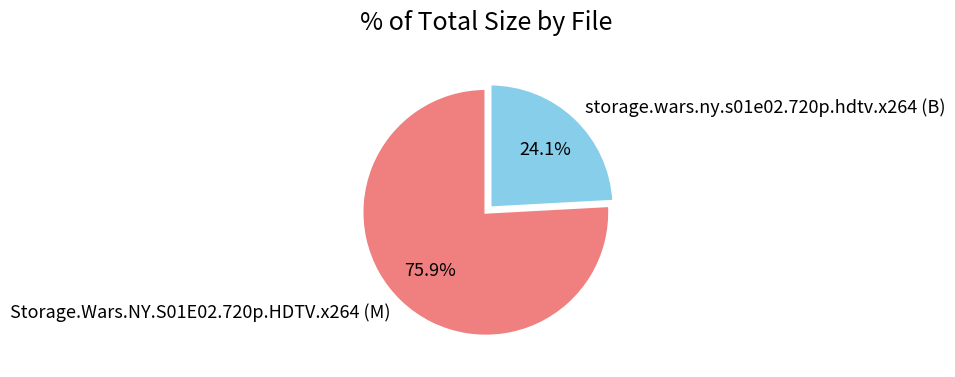

What is the largest slice in the pie chart?

Storage.Wars.NY.S01E02.720p.HDTV.x264 (M)